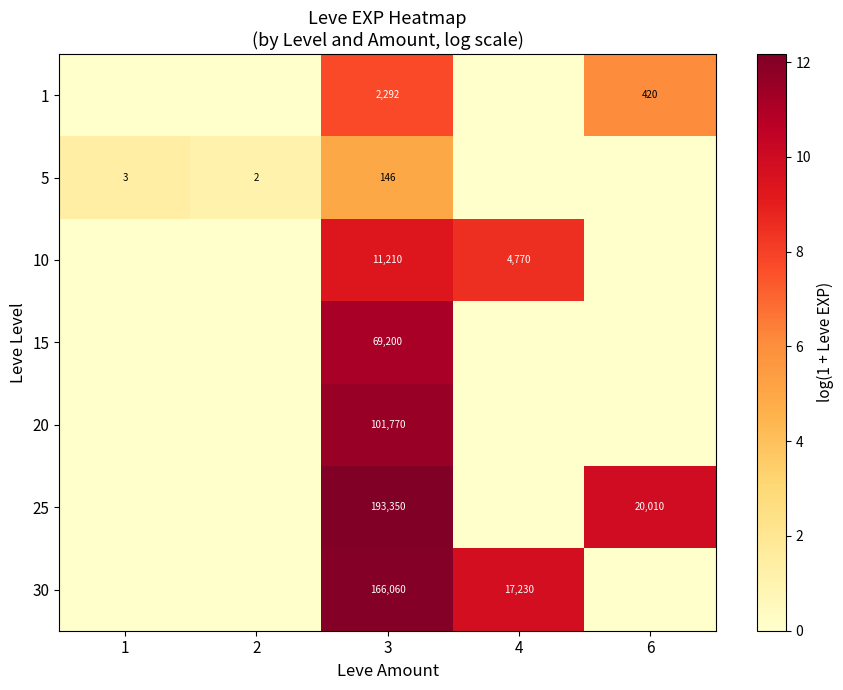

What is the total value across all series at 3?

544028